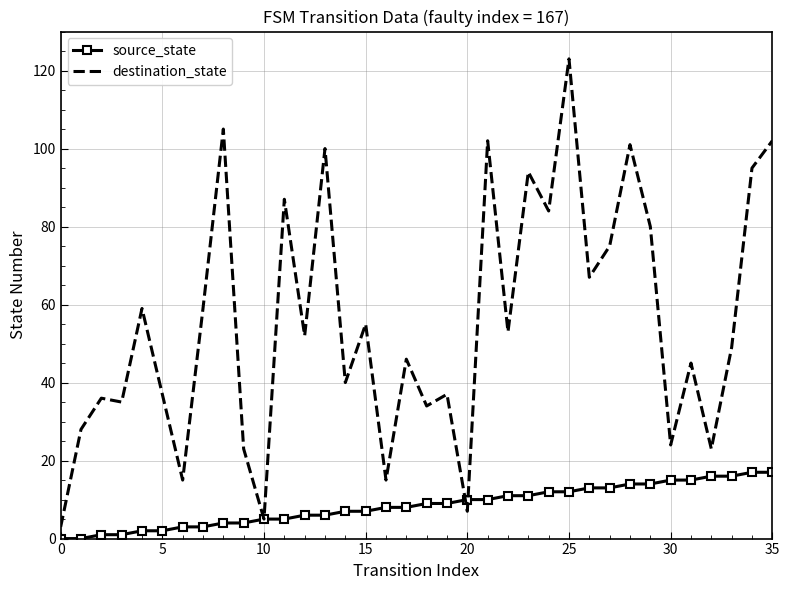

Which series has the largest total across all categories?

destination_state